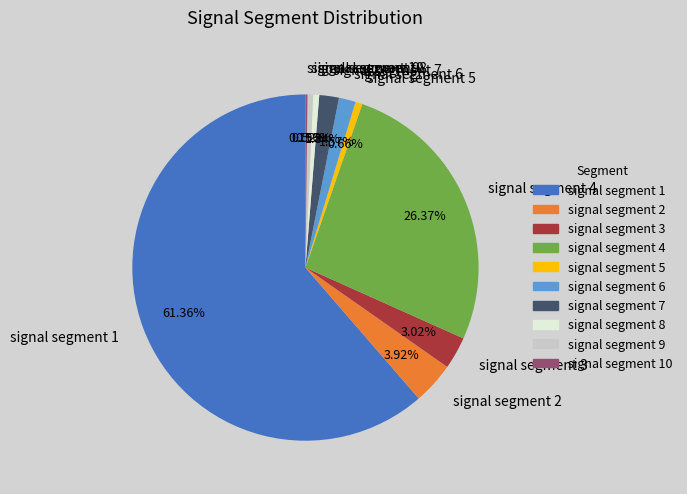

To the nearest percent, what is the difference between the largest and smallest slice percentages?

61%